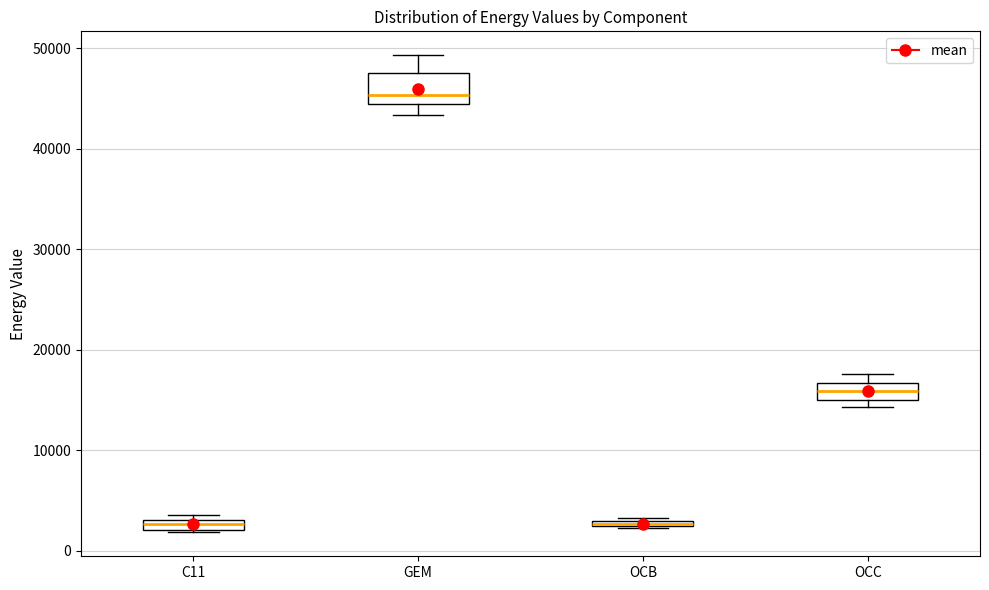

Comparing the boxes themselves (not the whiskers), which one is the tallest?

GEM